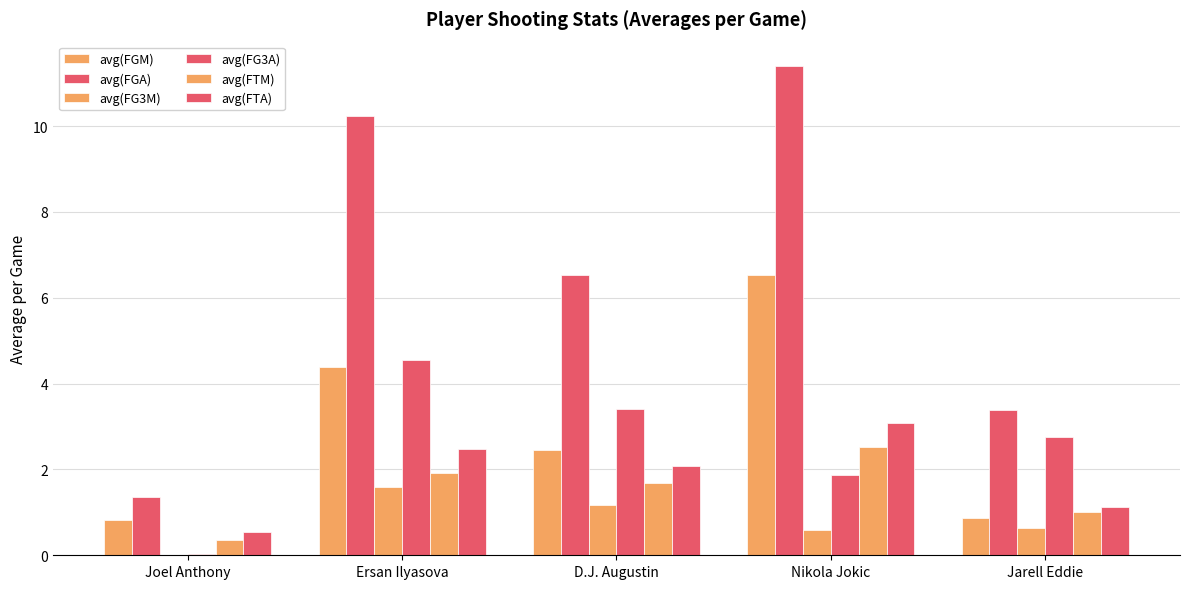

Which has a higher value, Joel Anthony or Nikola Jokic?

Nikola Jokic